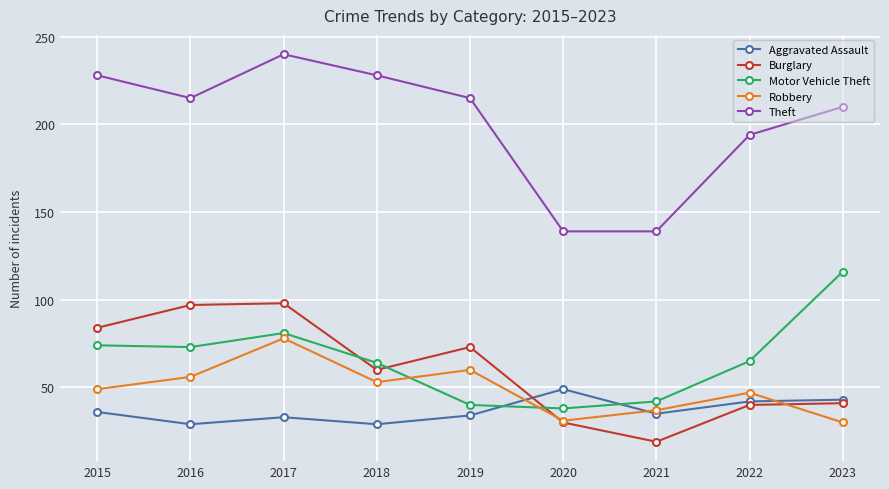

What is the value of the Robbery point at the 2nd from the left?

56